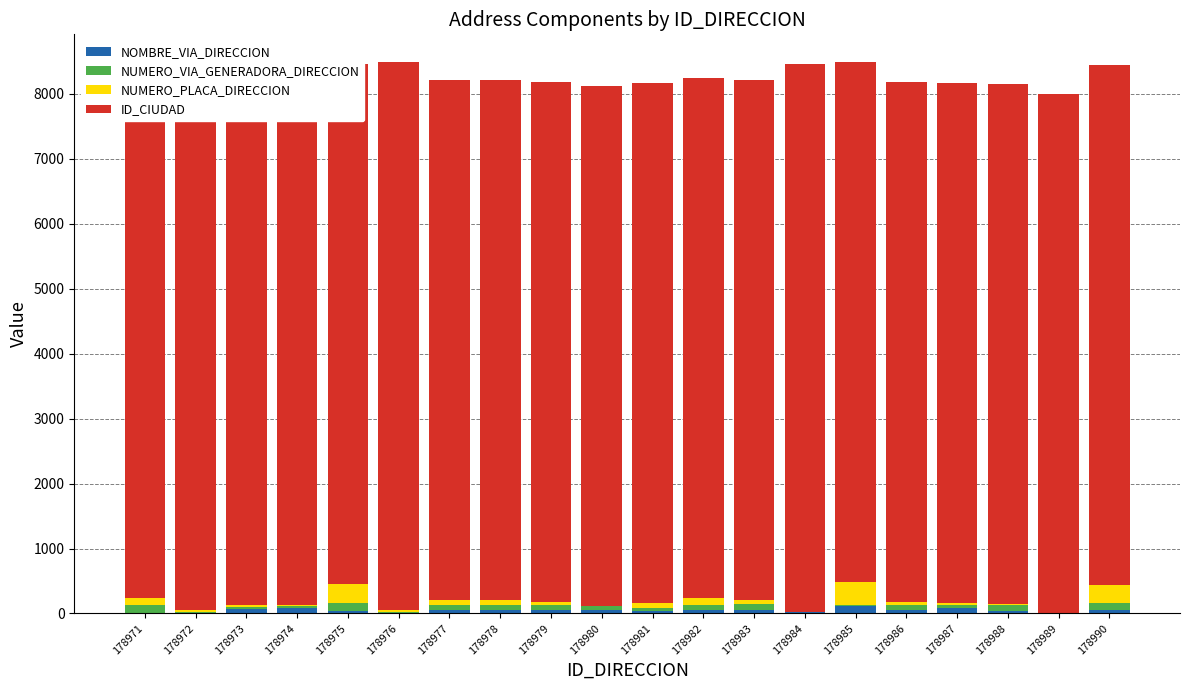

How many values in the NUMERO_VIA_GENERADORA_DIRECCION series exceed 75?

9